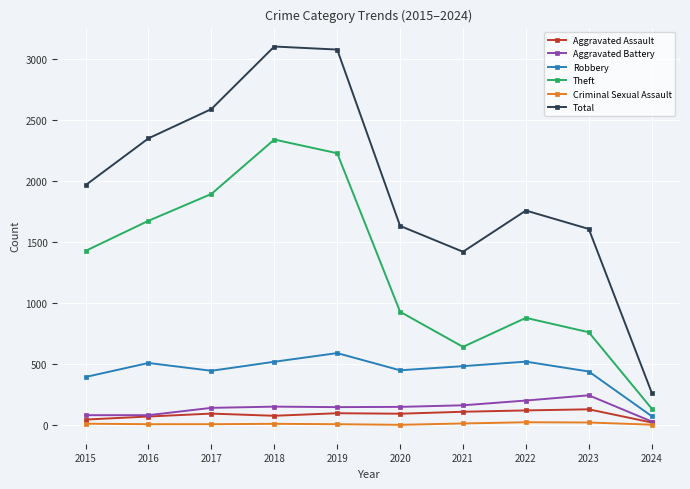

Where is Theft nearest to the value 1239?

2015